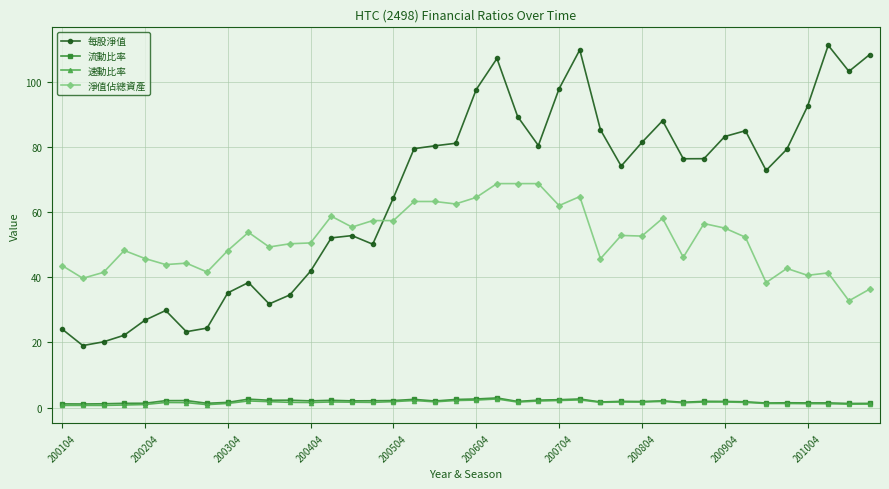

Which series has the largest range (max minus min)?

每股淨值